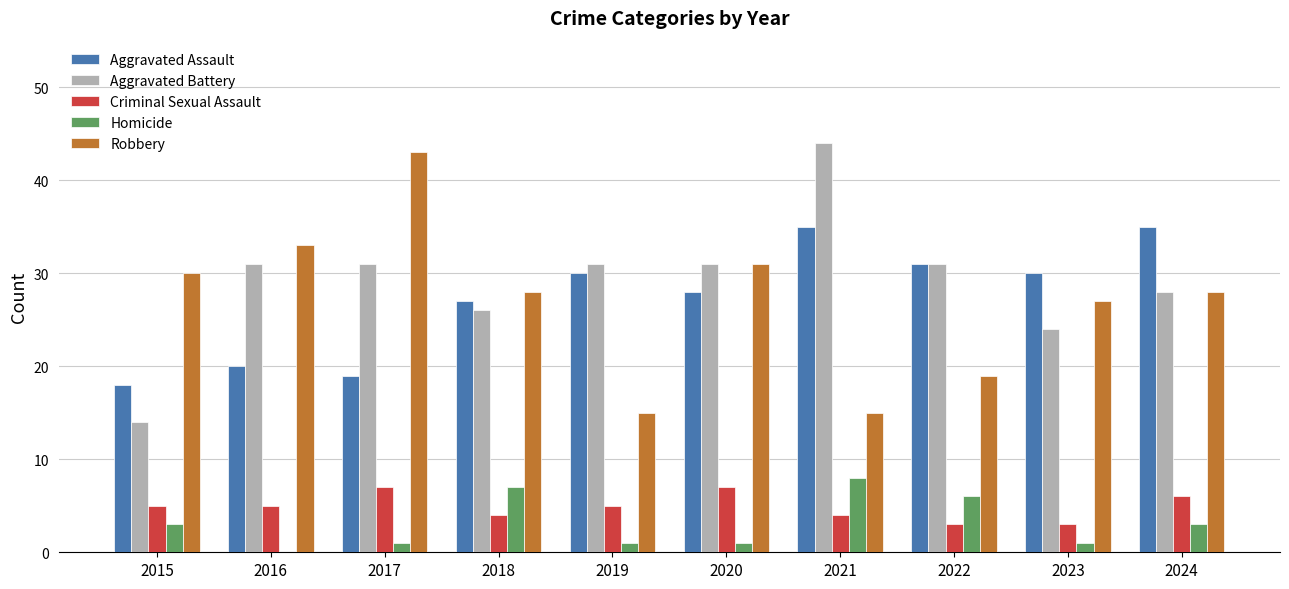

Reading left to right, extract all data points from this chart.

Aggravated Assault: 18	20	19	27	30	28	35	31	30	35
Aggravated Battery: 14	31	31	26	31	31	44	31	24	28
Criminal Sexual Assault: 5	5	7	4	5	7	4	3	3	6
Homicide: 3	0	1	7	1	1	8	6	1	3
Robbery: 30	33	43	28	15	31	15	19	27	28